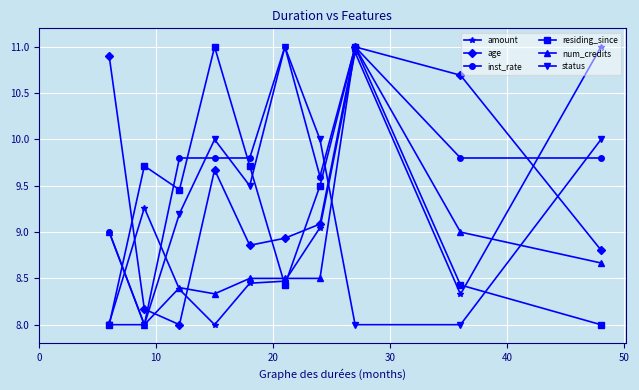

What is the minimum value for amount?

8.0